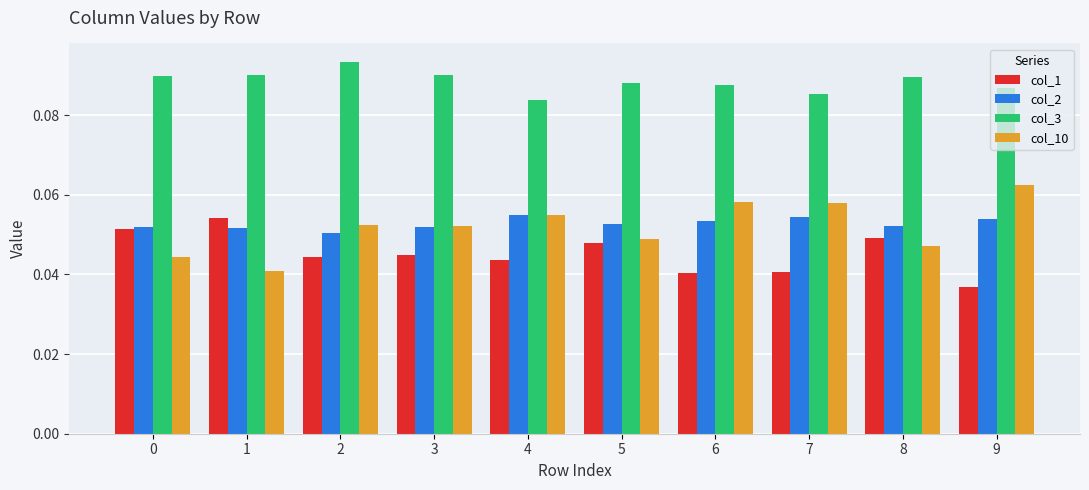

At 7, list the series in order from largest to smallest.

col_3, col_10, col_2, col_1